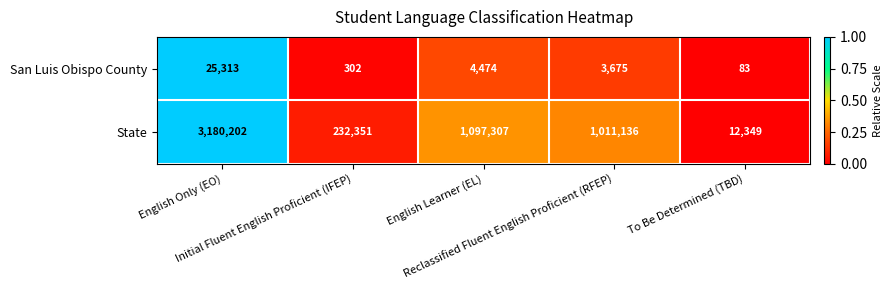

Which series has the largest range (max minus min)?

State